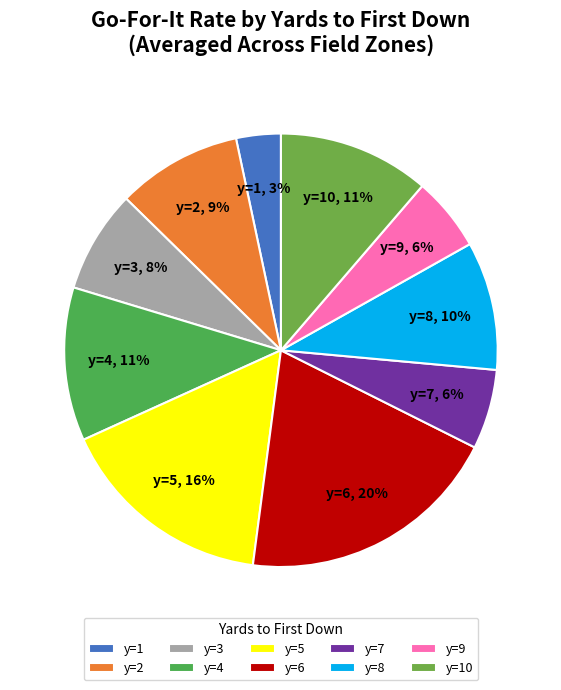

Is the sum of y=2 and y=3 greater than half?

No